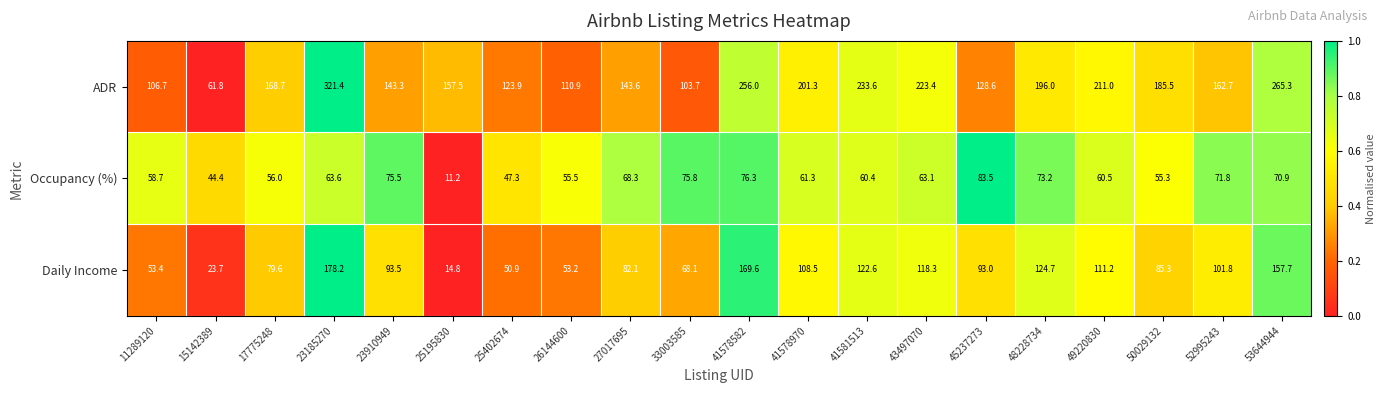

What is the maximum value for ADR?

321.4